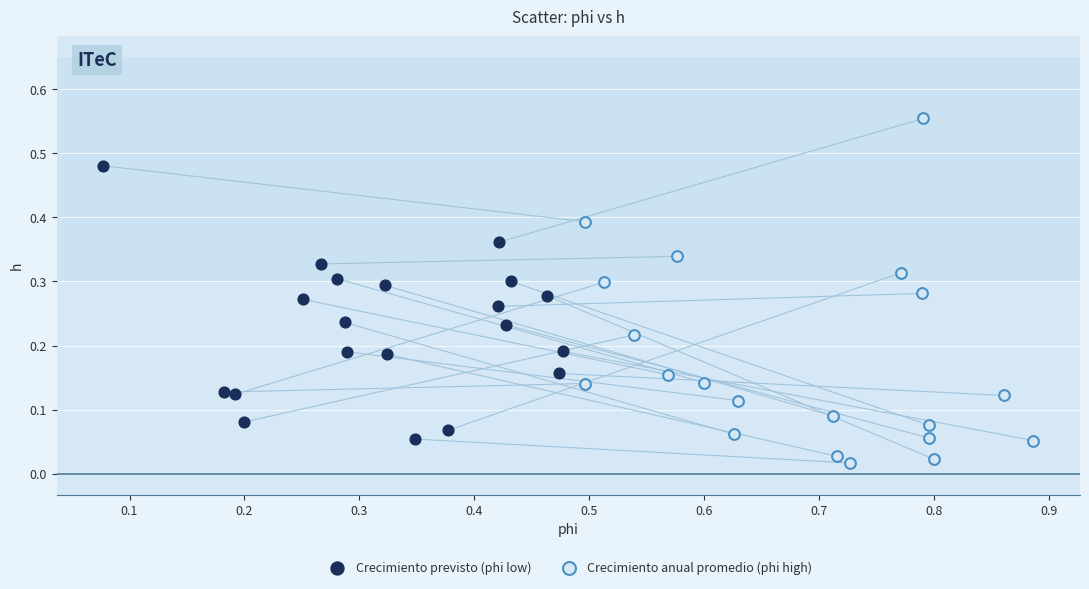

Which series has the largest Y range (max minus min)?

Crecimiento anual promedio (phi high)